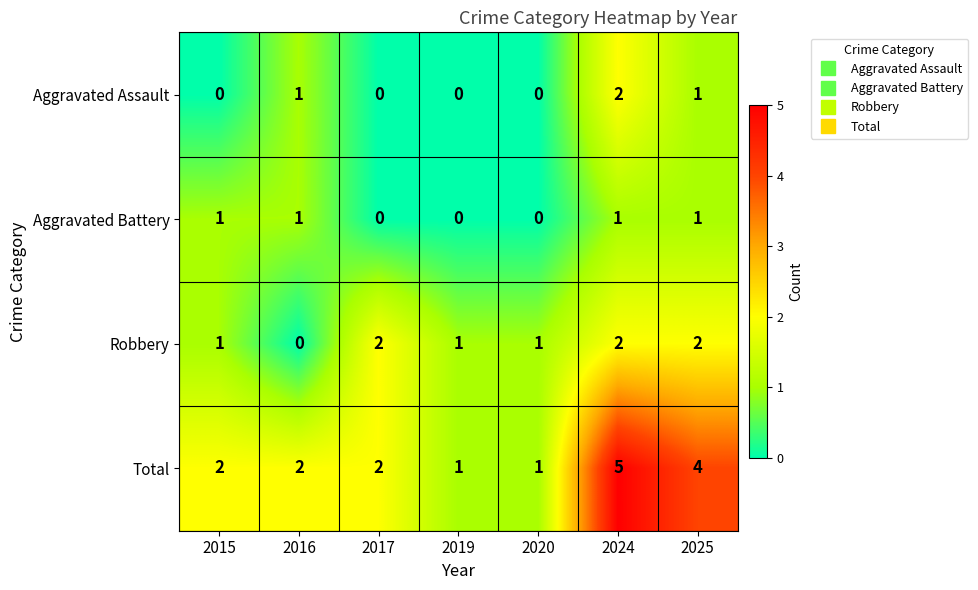

Count the number of categories in the chart.

7